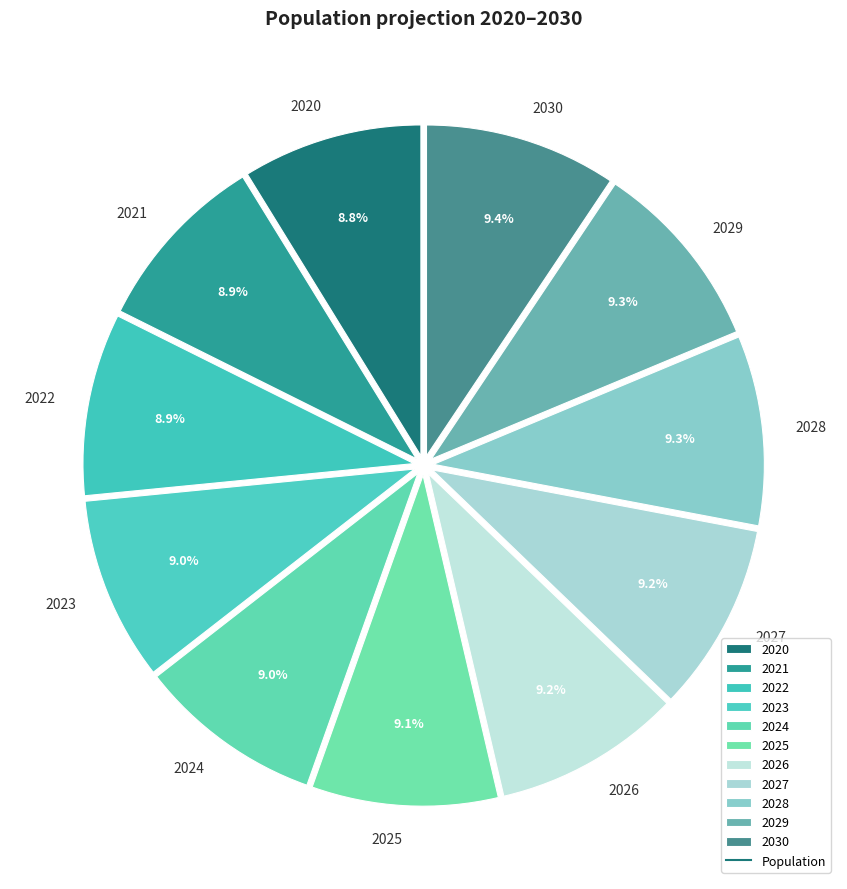

What portion of the pie excludes 2020?

91.2%